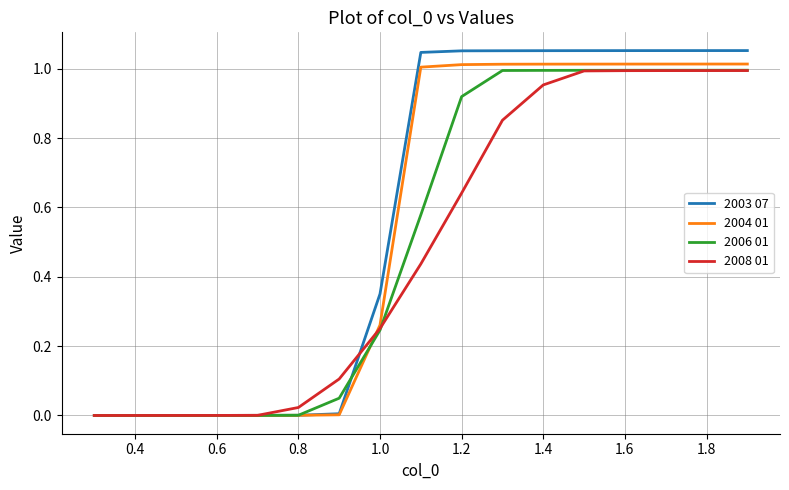

Which series has the widest spread of values?

2003 07